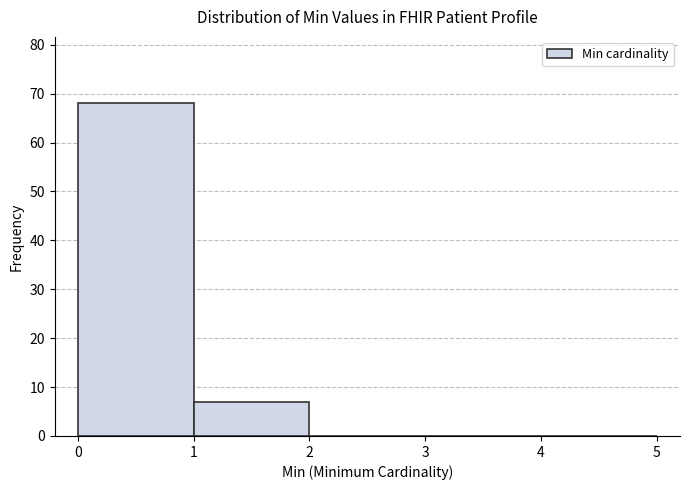

How tall is the bar that spans 0 to 1 on the x-axis? The values are not printed on the chart, so give them approximately, as read against the axis.

68